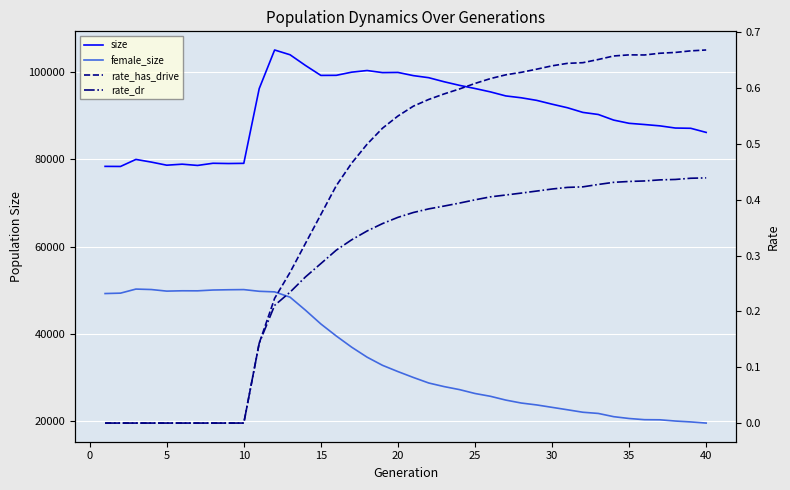

How many values in rate_has_drive are above zero?

30